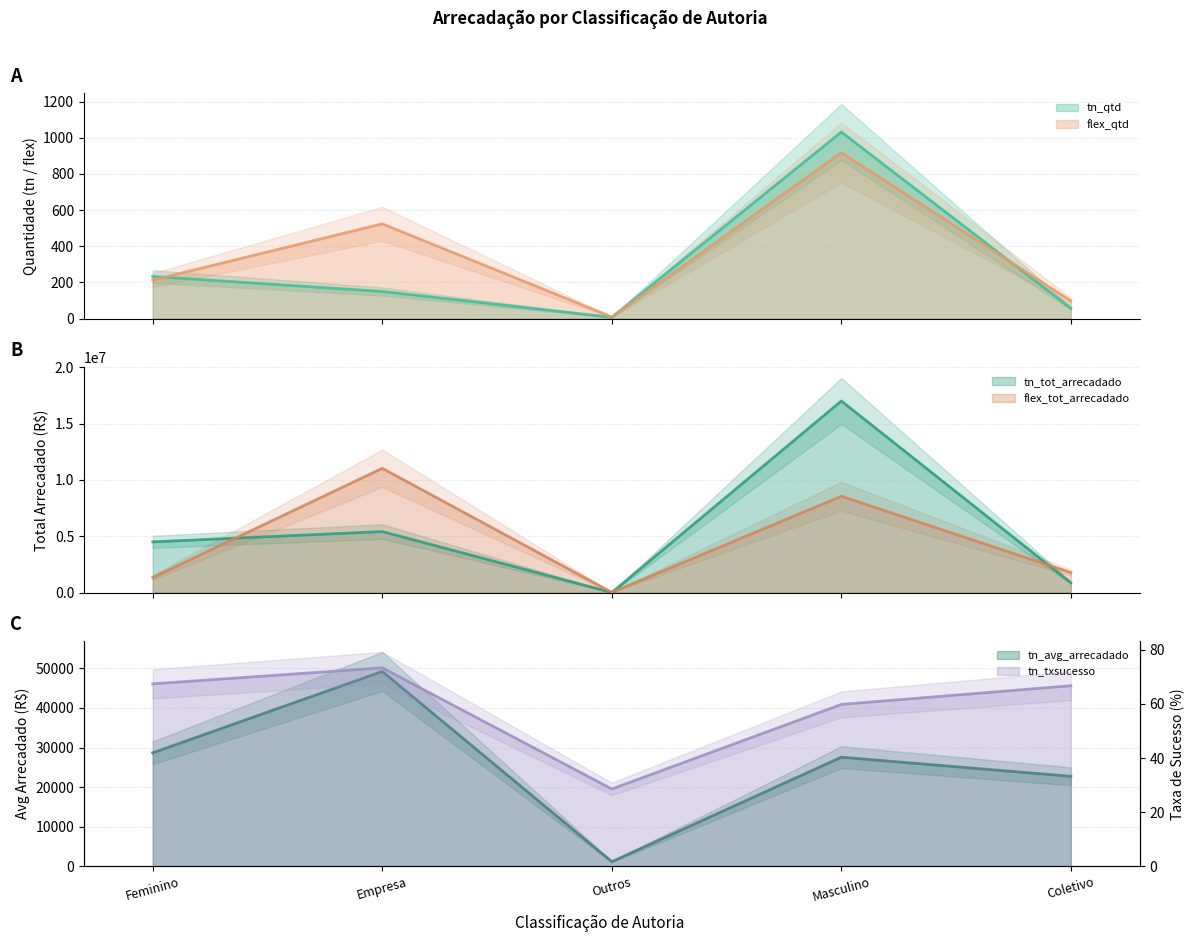

True or false: flex_tot_arrecadado and flex_qtd intersect in this chart.

False